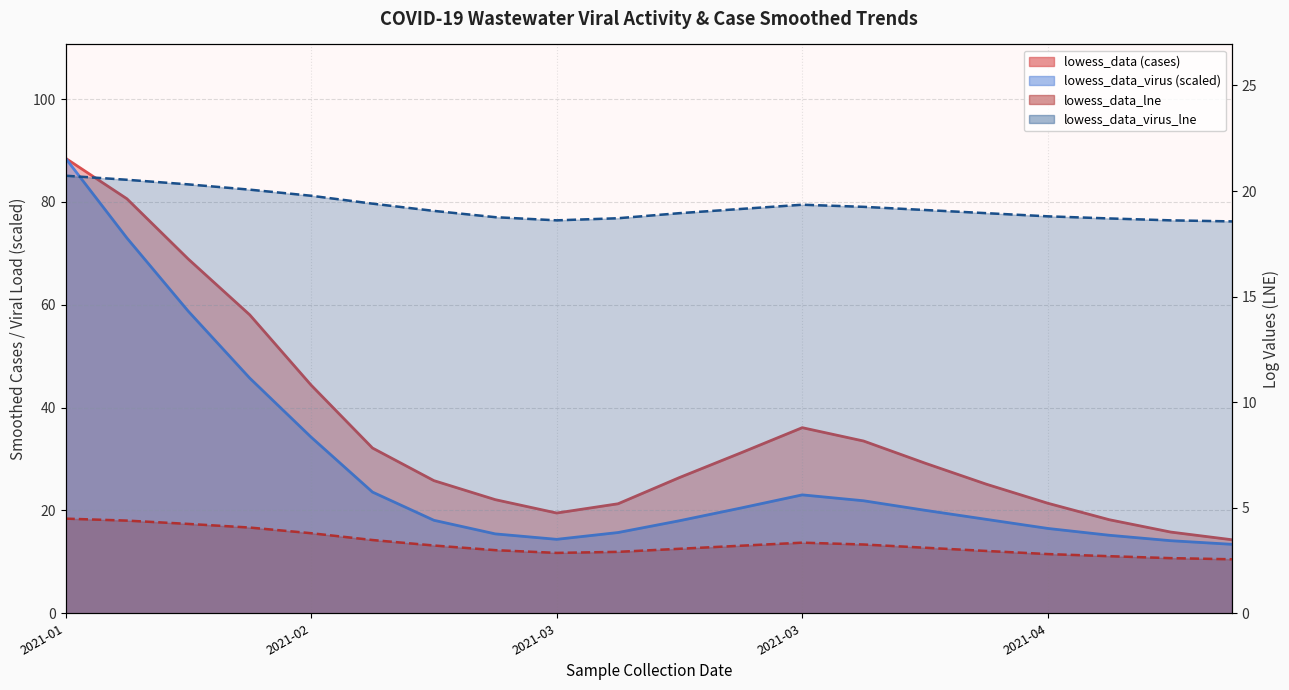

At which category does lowess_data reach its first local valley?

2021-03